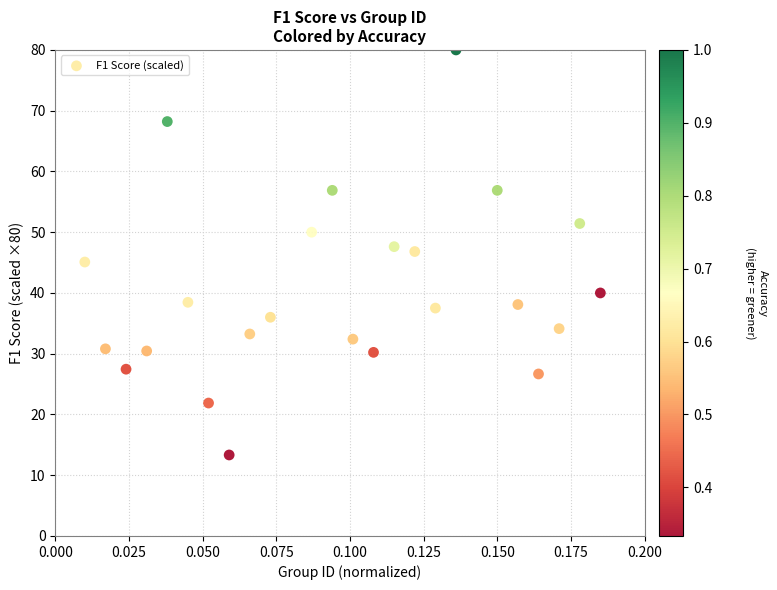

What is the range of Y values (max minus min)?

66.7